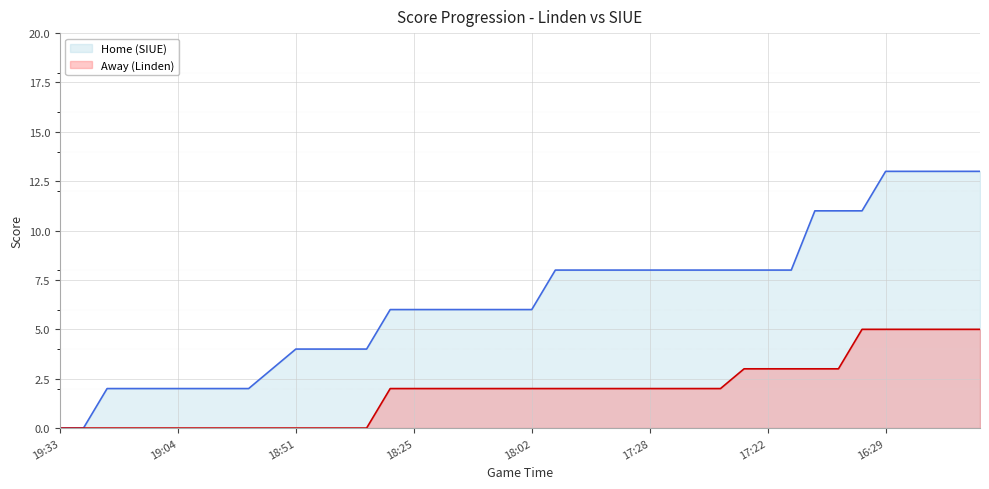

What are all the series names shown in the legend?

Home (SIUE), Away (Linden)